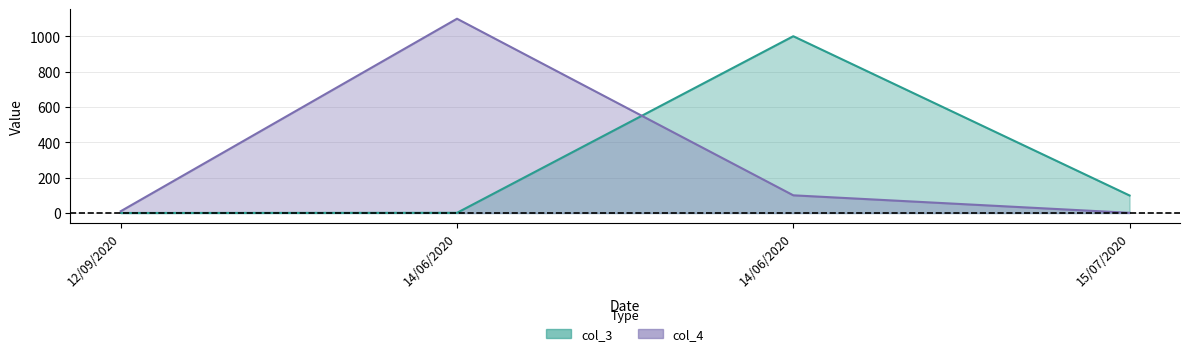

What is the label of the 2nd point from the right?

14/06/2020